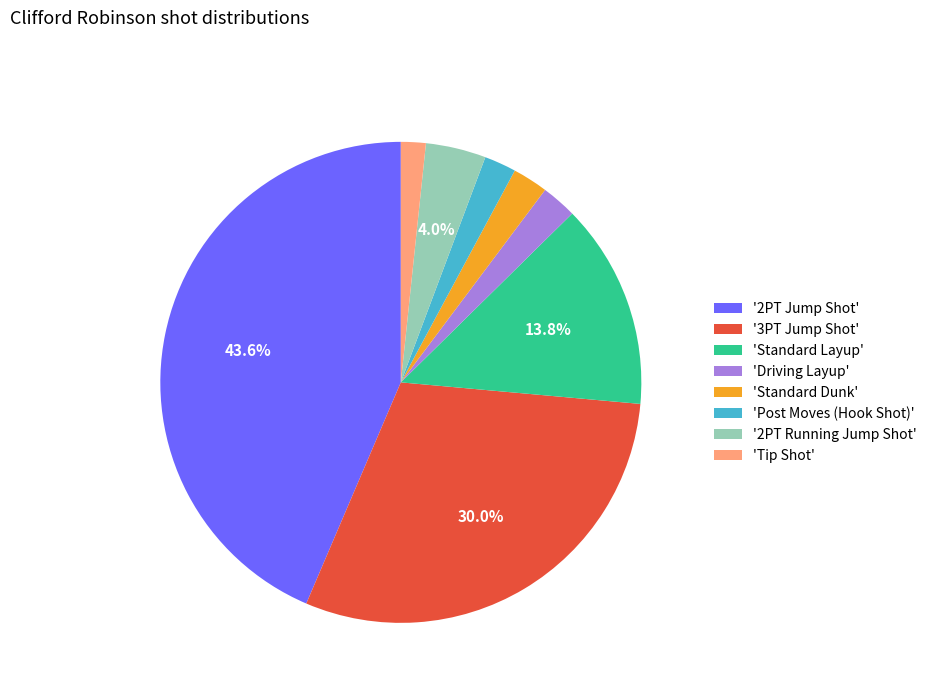

Which slice is the largest?

'2PT Jump Shot'